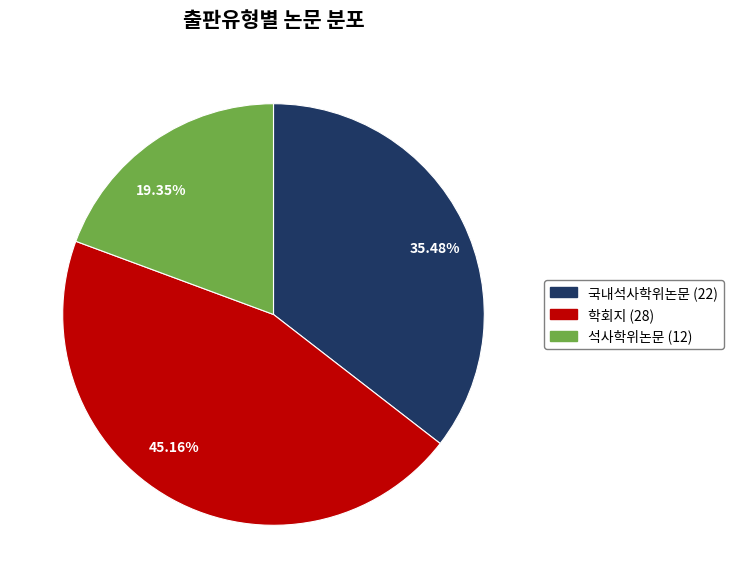

What is the total percentage of 국내석사학위논문 and 학회지?

80.6%